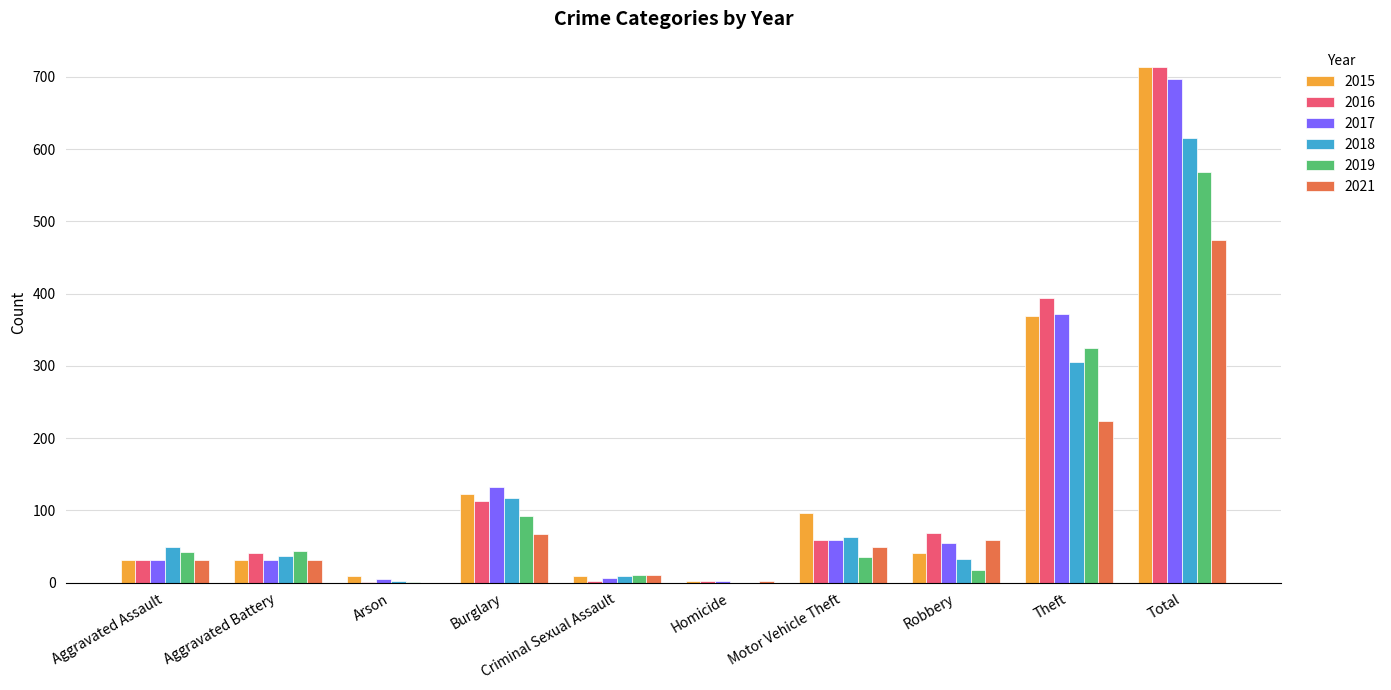

Where is 2017 nearest to the value 349?

Theft